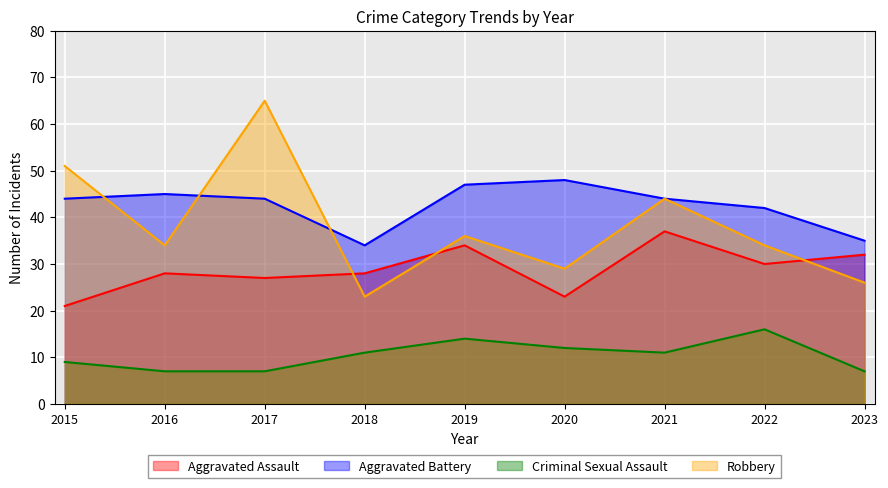

Reading left to right, what are all the values shown in this chart?

Aggravated Assault: 2015=21	2016=28	2017=27	2018=28	2019=34	2020=23	2021=37	2022=30	2023=32
Aggravated Battery: 2015=44	2016=45	2017=44	2018=34	2019=47	2020=48	2021=44	2022=42	2023=35
Criminal Sexual Assault: 2015=9	2016=7	2017=7	2018=11	2019=14	2020=12	2021=11	2022=16	2023=7
Robbery: 2015=51	2016=34	2017=65	2018=23	2019=36	2020=29	2021=44	2022=34	2023=26